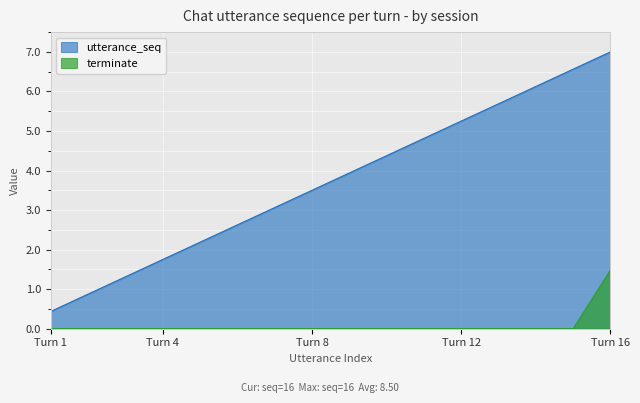

At which label does utterance_seq reach its peak?

Turn 16